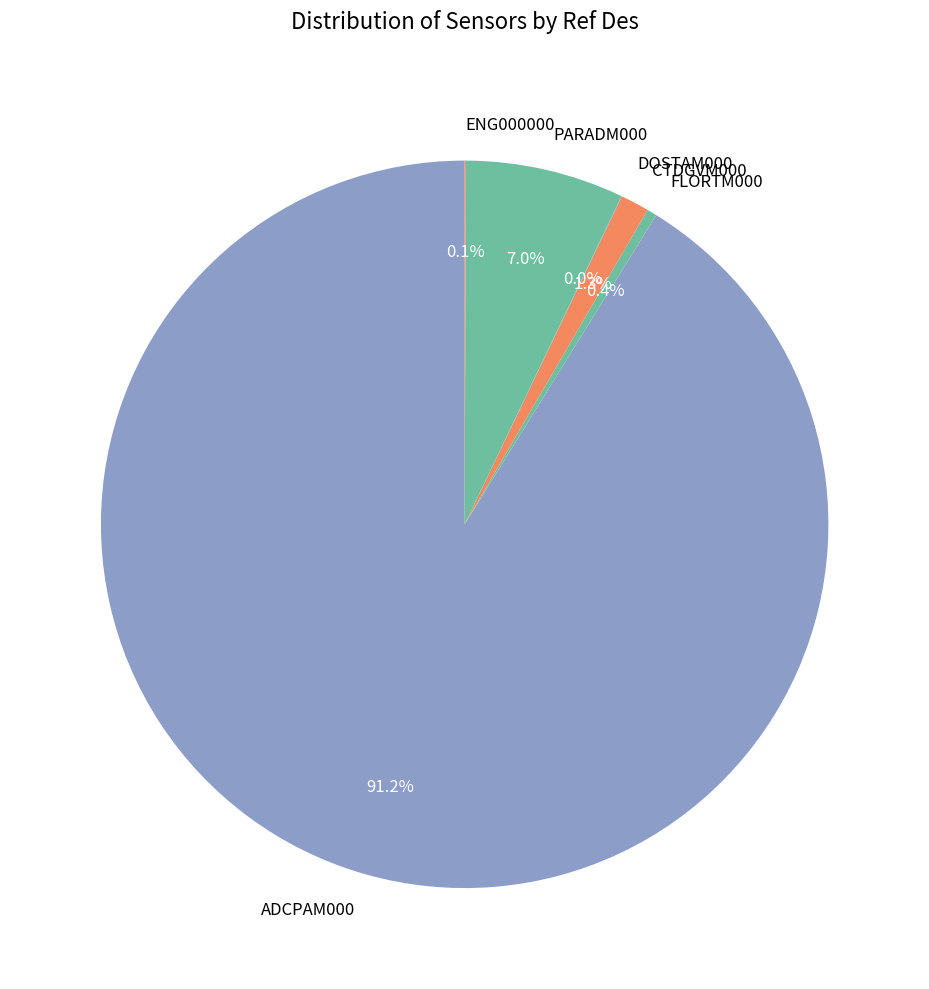

Does ADCPAM000 represent more than half of the total?

Yes